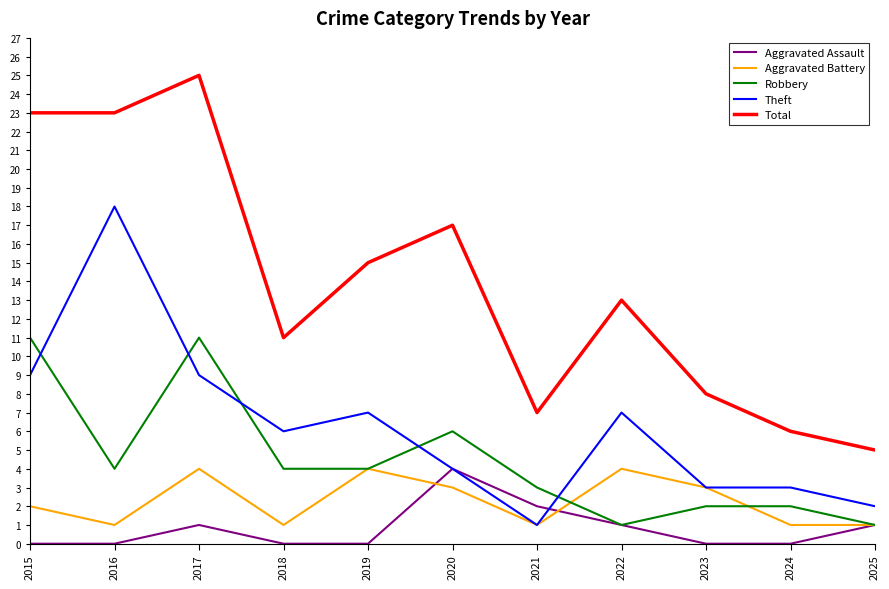

How many lines are shown in the chart?

5